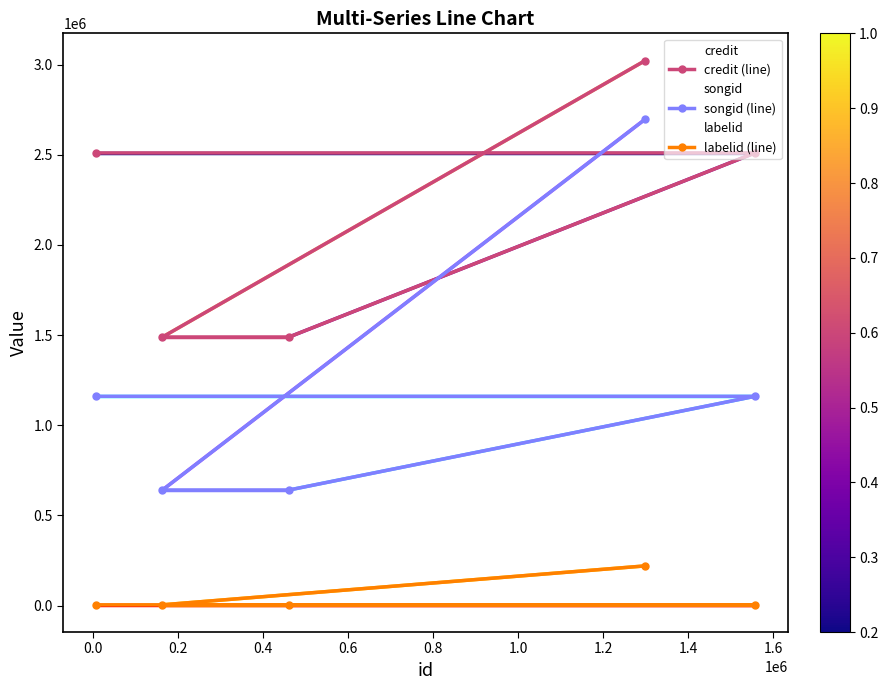

List the series in order of their peak value, highest first.

credit, credit (line), songid, songid (line), labelid, labelid (line)